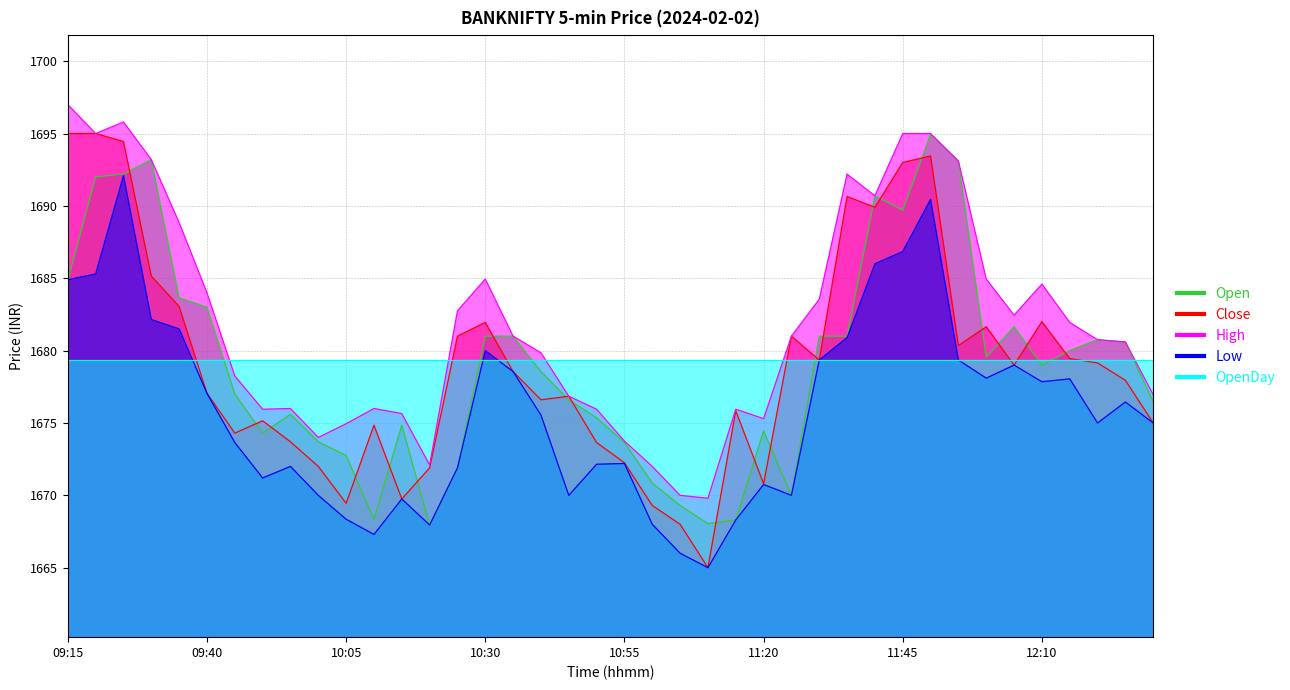

Reading right to left, list all the values displayed in this chart.

Open: 12:30=1676.5	12:25=1680.6	12:20=1680.8	12:15=1680.0	12:10=1679.0	12:05=1681.7	12:00=1679.5	11:55=1693.1	11:50=1695.0	11:45=1689.7	11:40=1690.7	11:35=1681.0	11:30=1681.0	11:25=1670.0	11:20=1674.5	11:15=1668.3	11:10=1668.0	11:05=1669.3	11:00=1670.8	10:55=1673.7	10:50=1675.3	10:45=1676.6	10:40=1678.5	10:35=1681.0	10:30=1681.0	10:25=1671.9	10:20=1668.0	10:15=1674.8	10:10=1668.3	10:05=1672.8	10:00=1673.7	09:55=1675.6	09:50=1674.3	09:45=1677.0	09:40=1683.0	09:35=1683.7	09:30=1693.2	09:25=1692.2	09:20=1692.0	09:15=1684.9
Close: 12:30=1675.0	12:25=1678.0	12:20=1679.2	12:15=1679.5	12:10=1682.0	12:05=1679.0	12:00=1681.7	11:55=1680.3	11:50=1693.5	11:45=1693.0	11:40=1689.9	11:35=1690.7	11:30=1679.3	11:25=1681.0	11:20=1670.8	11:15=1675.8	11:10=1665.0	11:05=1668.0	11:00=1669.3	10:55=1672.2	10:50=1673.7	10:45=1676.8	10:40=1676.6	10:35=1678.5	10:30=1682.0	10:25=1681.0	10:20=1671.9	10:15=1669.8	10:10=1674.8	10:05=1669.5	10:00=1672.0	09:55=1673.7	09:50=1675.2	09:45=1674.3	09:40=1677.0	09:35=1683.0	09:30=1685.2	09:25=1694.5	09:20=1695.0	09:15=1695.0
High: 12:30=1677.0	12:25=1680.6	12:20=1680.8	12:15=1682.0	12:10=1684.6	12:05=1682.5	12:00=1685.0	11:55=1693.1	11:50=1695.0	11:45=1695.0	11:40=1690.7	11:35=1692.2	11:30=1683.5	11:25=1681.0	11:20=1675.3	11:15=1676.0	11:10=1669.8	11:05=1670.0	11:00=1672.0	10:55=1673.8	10:50=1676.0	10:45=1676.8	10:40=1679.8	10:35=1681.0	10:30=1685.0	10:25=1682.8	10:20=1672.1	10:15=1675.7	10:10=1676.0	10:05=1675.0	10:00=1674.0	09:55=1676.0	09:50=1676.0	09:45=1678.2	09:40=1684.0	09:35=1688.8	09:30=1693.2	09:25=1695.8	09:20=1695.0	09:15=1697.0
Low: 12:30=1675.0	12:25=1676.5	12:20=1675.0	12:15=1678.0	12:10=1677.8	12:05=1679.0	12:00=1678.1	11:55=1679.3	11:50=1690.5	11:45=1686.8	11:40=1686.0	11:35=1680.9	11:30=1679.3	11:25=1670.0	11:20=1670.8	11:15=1668.3	11:10=1665.0	11:05=1666.0	11:00=1668.0	10:55=1672.2	10:50=1672.2	10:45=1670.0	10:40=1675.5	10:35=1678.5	10:30=1680.0	10:25=1671.9	10:20=1668.0	10:15=1669.8	10:10=1667.3	10:05=1668.3	10:00=1670.0	09:55=1672.0	09:50=1671.2	09:45=1673.7	09:40=1677.0	09:35=1681.5	09:30=1682.2	09:25=1692.1	09:20=1685.3	09:15=1684.9